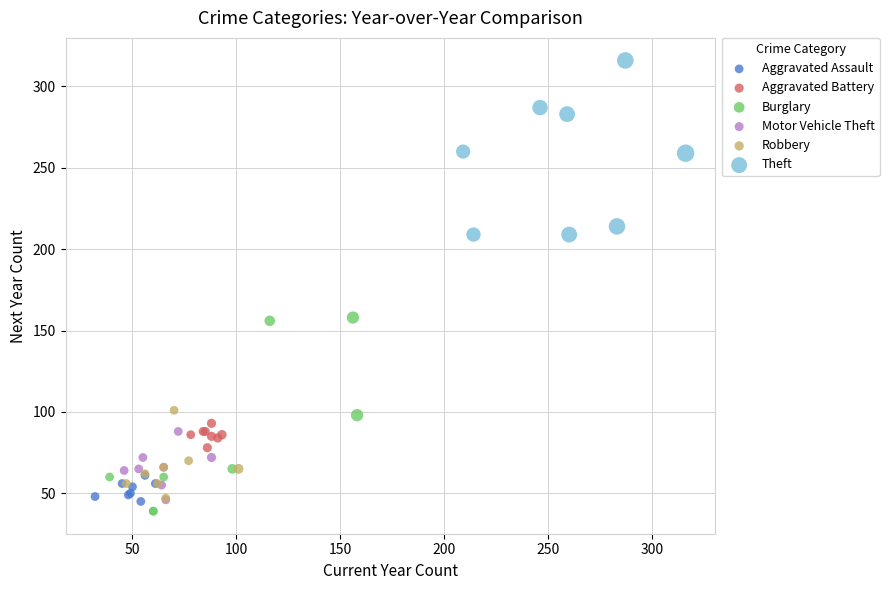

Which series reaches the minimum Y coordinate?

Burglary